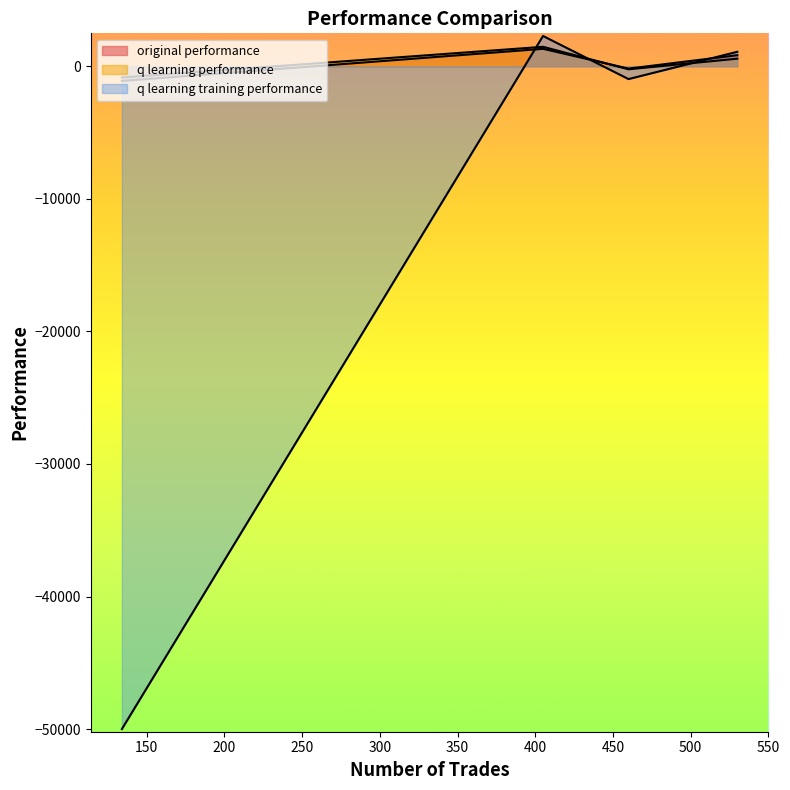

How many interior local peaks does the q learning training performance series have?

1